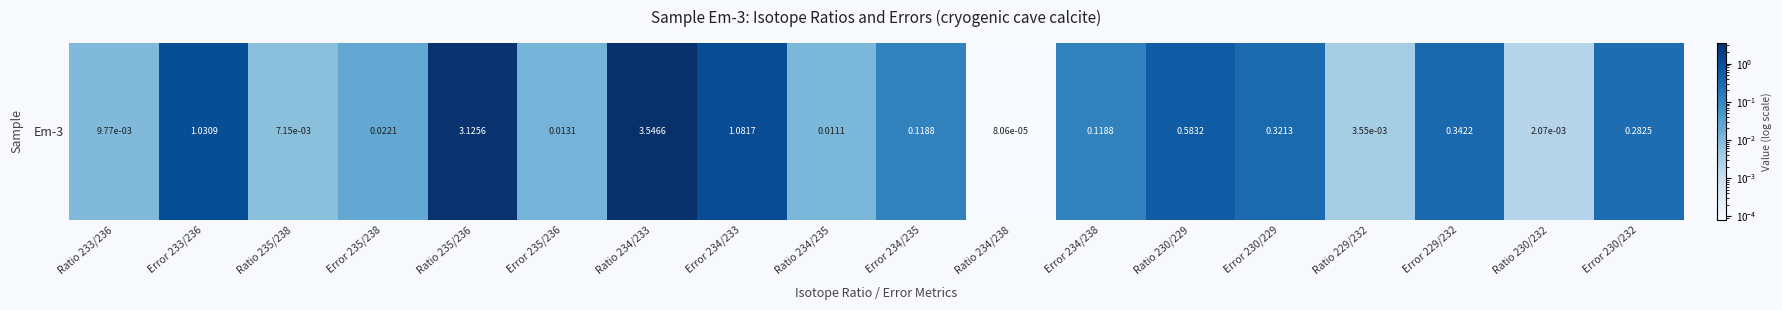

At which label is the value closest to 1?

Error 233/236